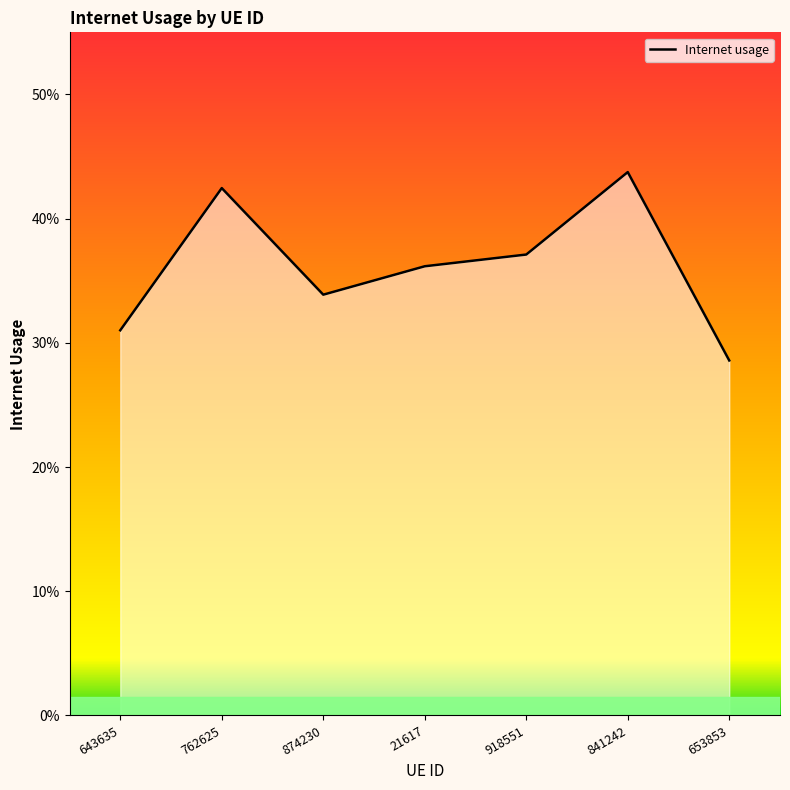

What is the difference between the second highest and minimum values?

0.1